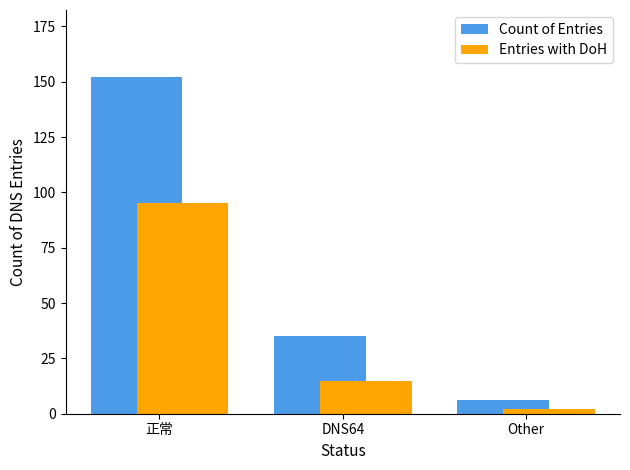

Rank the series by their average value, from highest to lowest.

Count of Entries, Entries with DoH